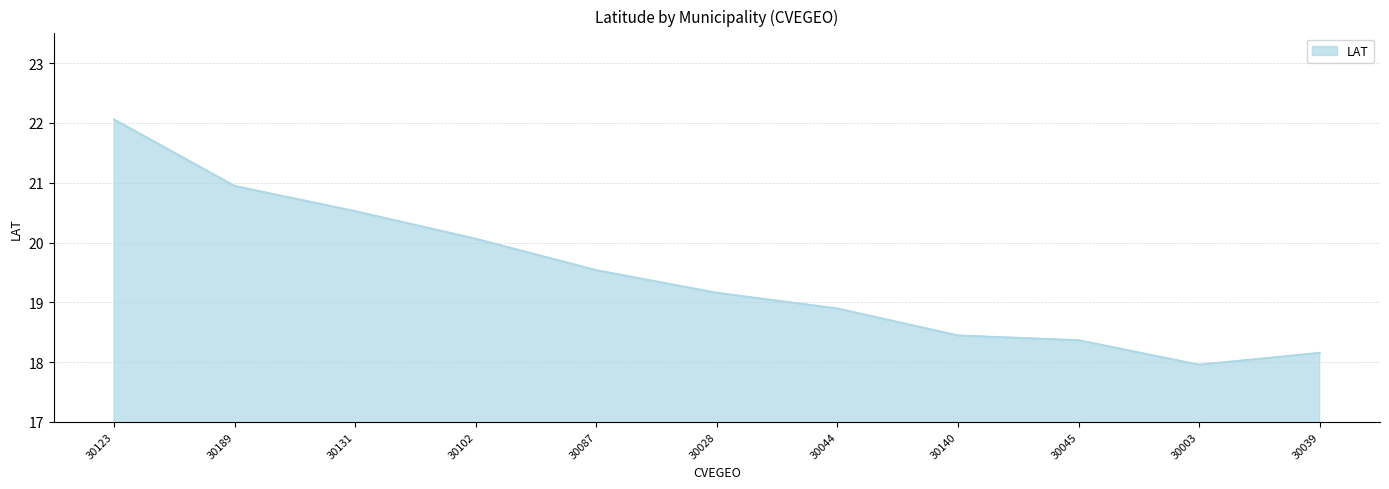

What is the average value?

19.5